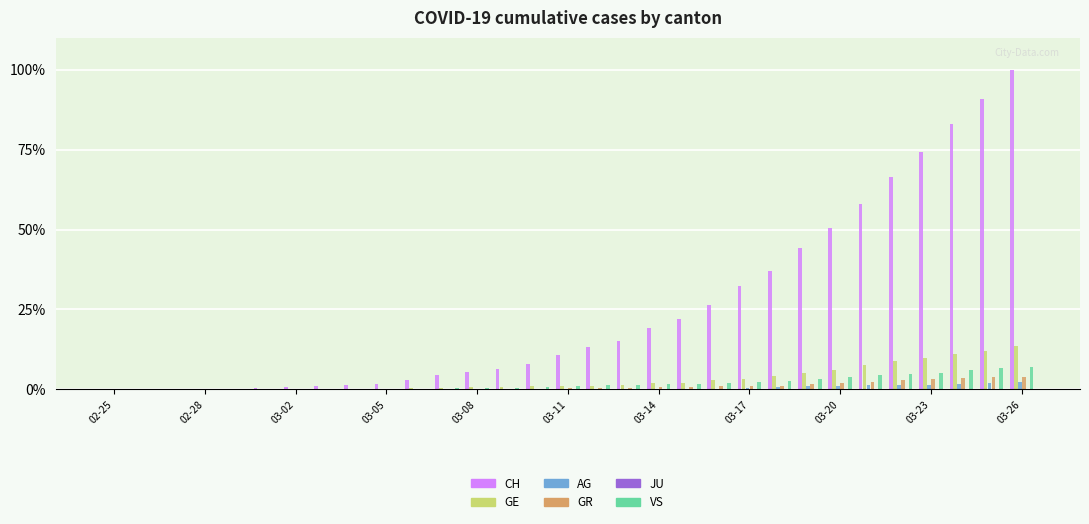

Which series has the largest total across all categories?

CH